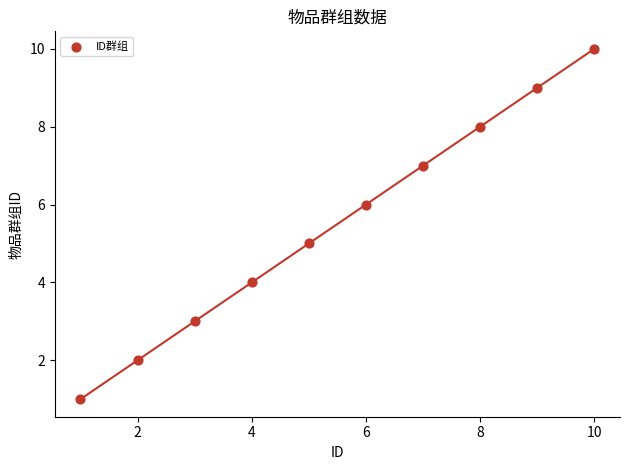

What is the average X value?

6